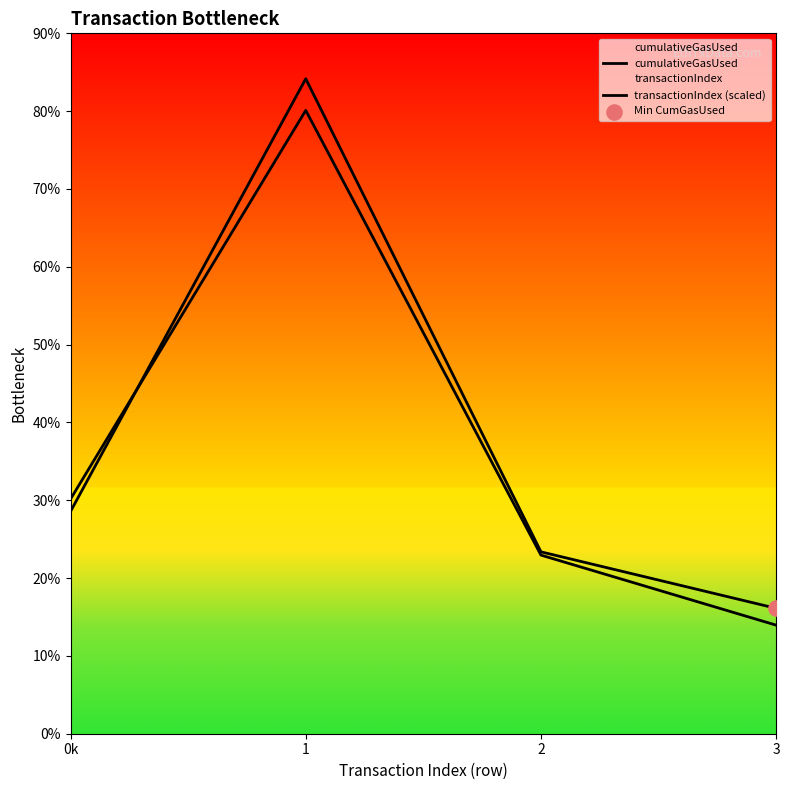

Which series reaches the maximum Y coordinate?

cumulativeGasUsed